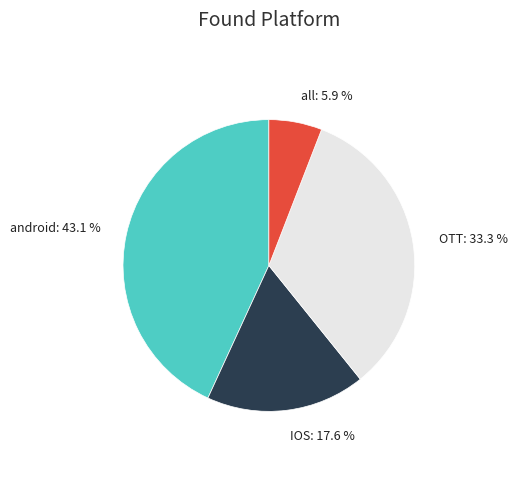

Is it true that IOS is 18% of the pie?

True